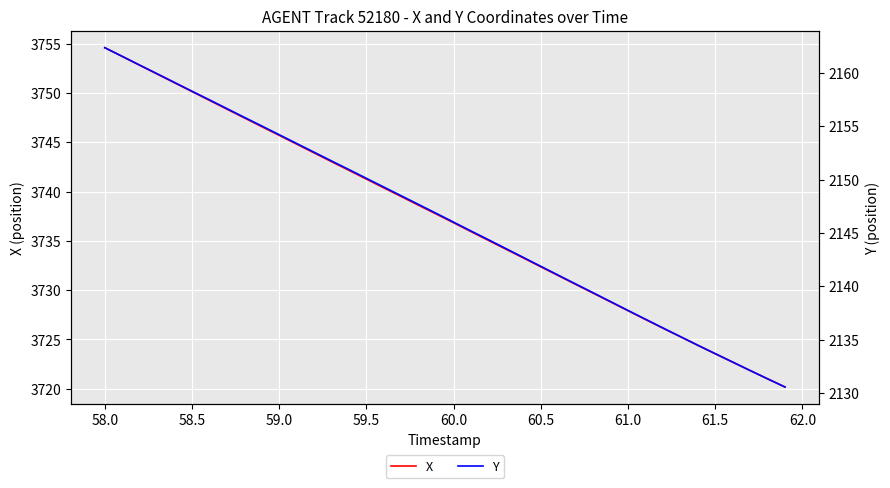

Reading right to left, what are all the values shown in this chart?

X: 3720.2	3721.0	3721.8	3722.7	3723.6	3724.4	3725.3	3726.2	3727.0	3727.9	3728.8	3729.7	3730.6	3731.5	3732.4	3733.3	3734.2	3735.1	3735.9	3736.8	3737.7	3738.6	3739.5	3740.4	3741.3	3742.2	3743.0	3743.9	3744.8	3745.7	3746.6	3747.5	3748.4	3749.3	3750.2	3751.0	3751.9	3752.8	3753.7	3754.6
Y: 2130.6	2131.3	2132.1	2132.9	2133.7	2134.5	2135.3	2136.1	2136.9	2137.7	2138.6	2139.4	2140.2	2141.0	2141.9	2142.7	2143.5	2144.4	2145.2	2146.0	2146.8	2147.7	2148.5	2149.3	2150.1	2150.9	2151.8	2152.6	2153.4	2154.2	2155.0	2155.8	2156.7	2157.5	2158.3	2159.1	2159.9	2160.7	2161.6	2162.4